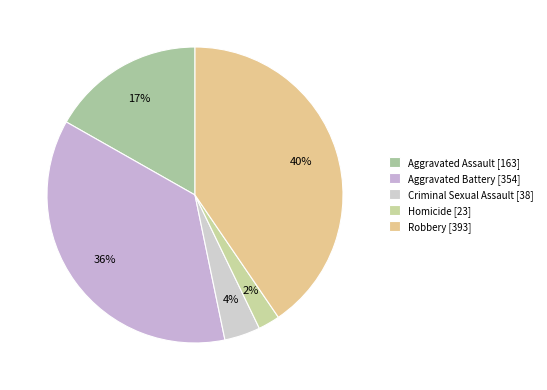

Count the number of slices in the pie.

5